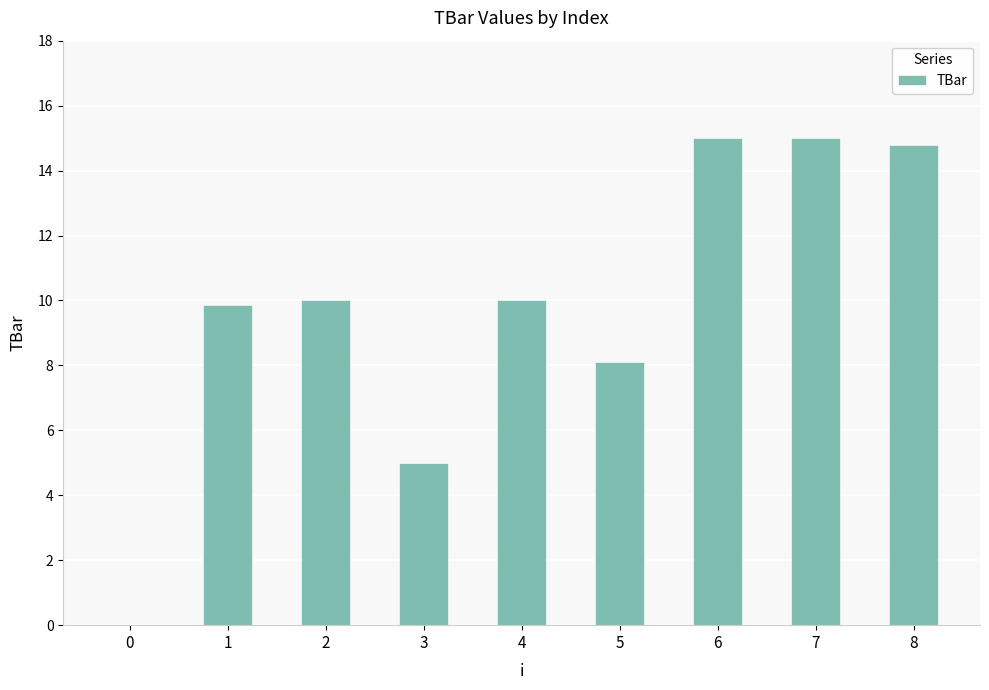

Does the chart contain stacked bars?

No